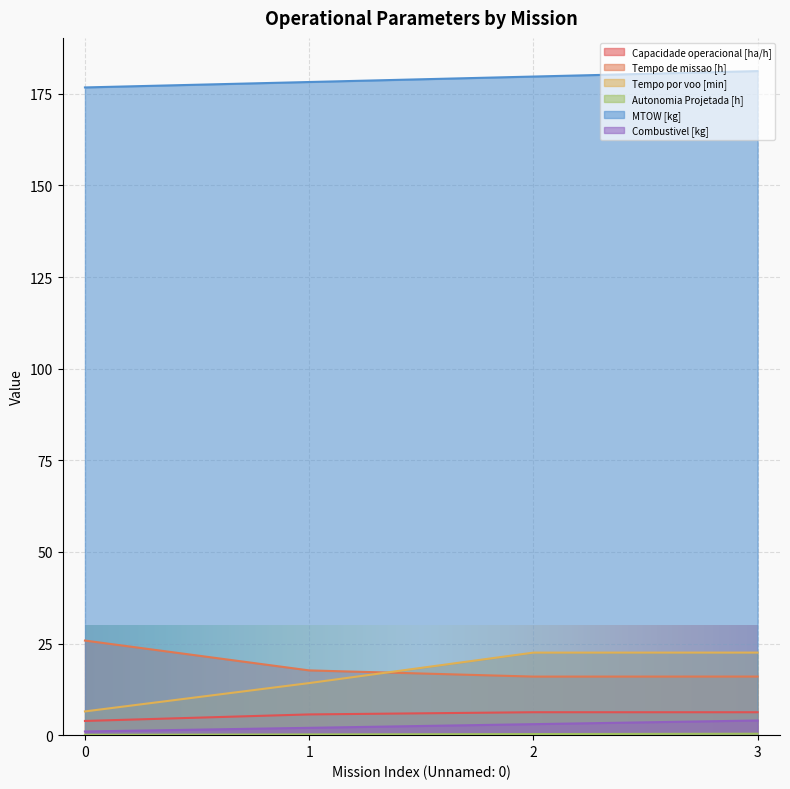

What is the difference between the highest and lowest values at 3?

180.8